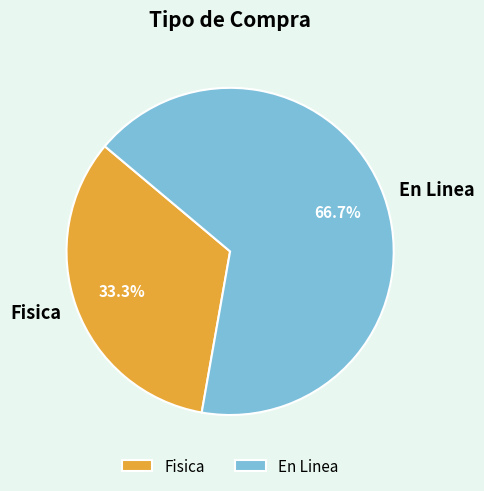

Count the number of slices in the pie.

2